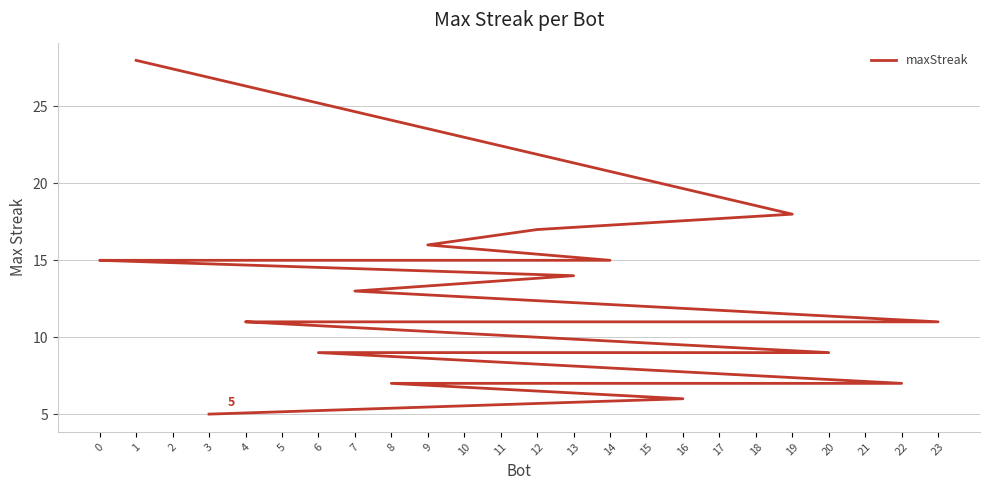

Reading right to left, transcribe all the data shown in this chart.

3=5	16=6	8=7	22=7	6=9	10=9	15=9	17=9	18=9	20=9	4=11	5=11	21=11	23=11	7=13	13=14	0=15	2=15	11=15	14=15	9=16	12=17	19=18	1=28